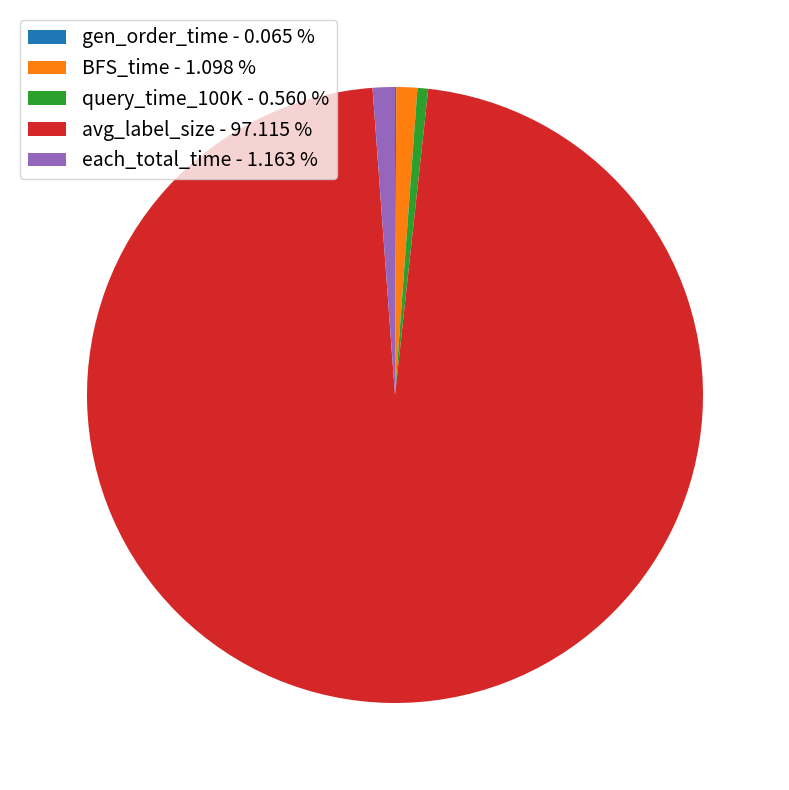

Between avg_label_size - 97.115 % and each_total_time - 1.163 %, which is larger?

avg_label_size - 97.115 %